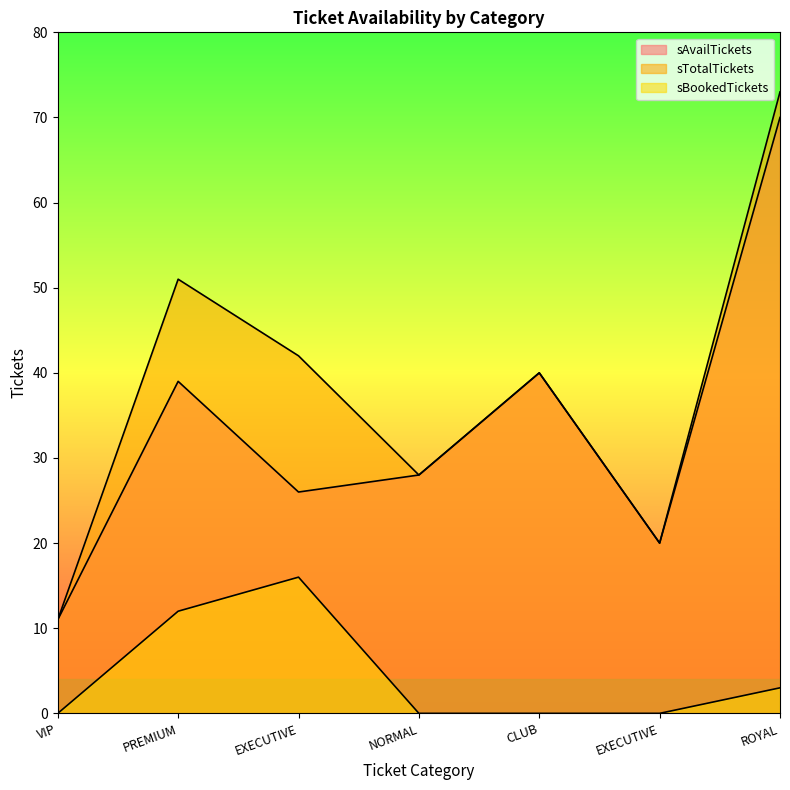

The sTotalTickets series shows 11 at VIP. True or false?

True